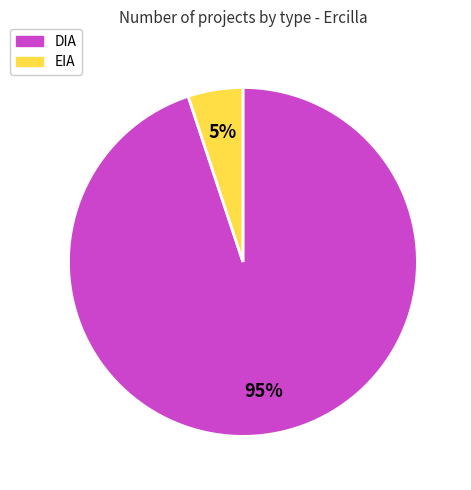

Is it true that EIA is 10% of the pie?

False